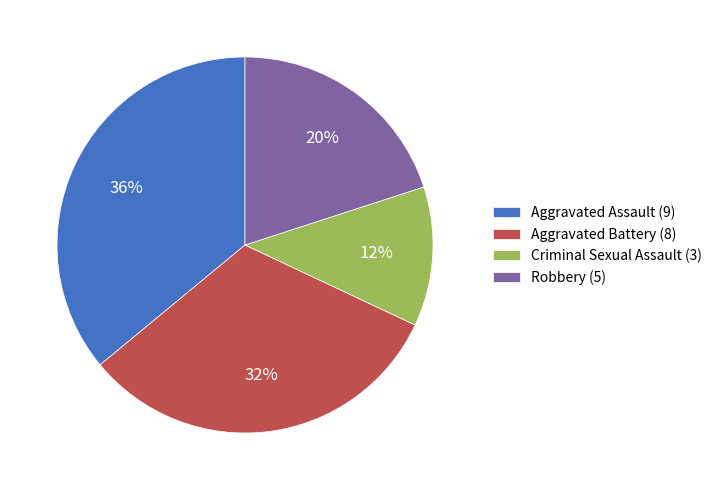

What is the largest slice in the pie chart?

Aggravated Assault